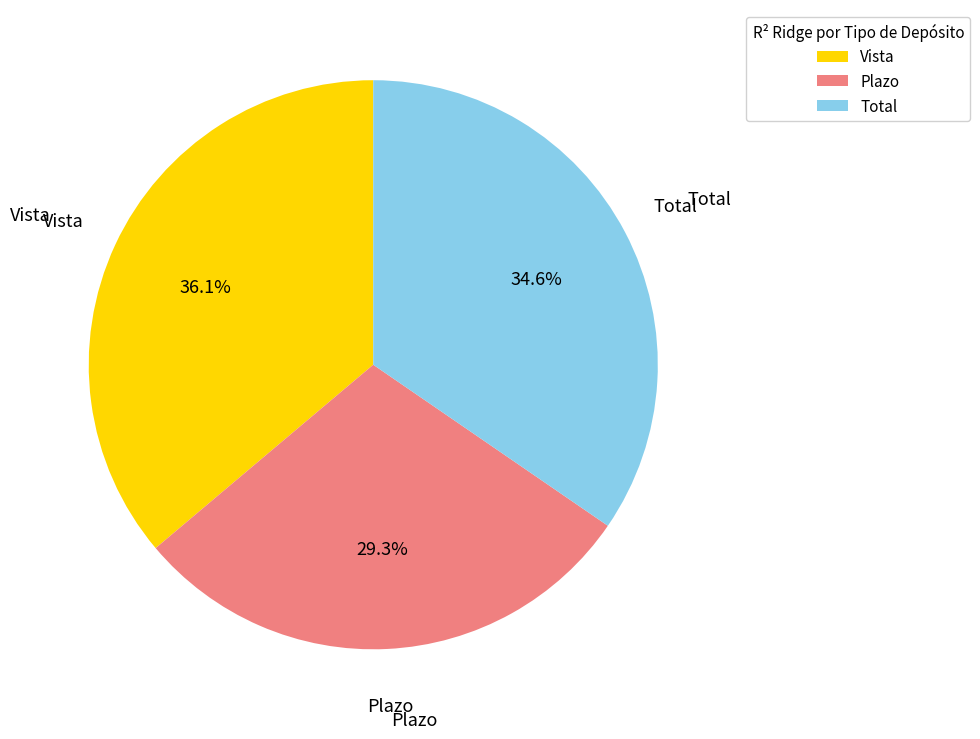

Approximately how many times larger is the value at Total compared to Plazo?

1.2